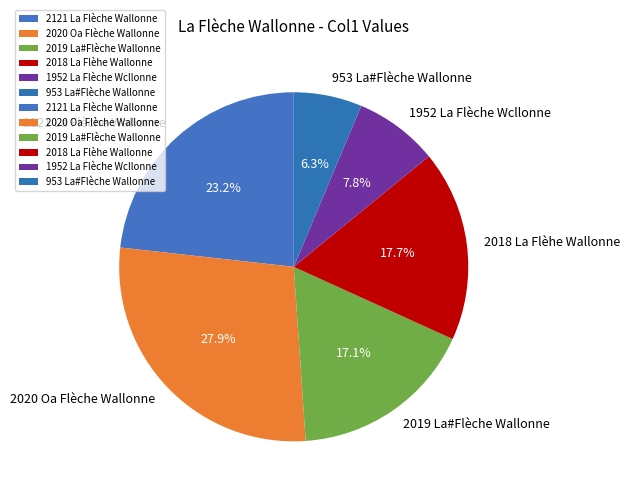

Is it true that 2018 La Flèhe Wallonne is 18% of the pie?

True